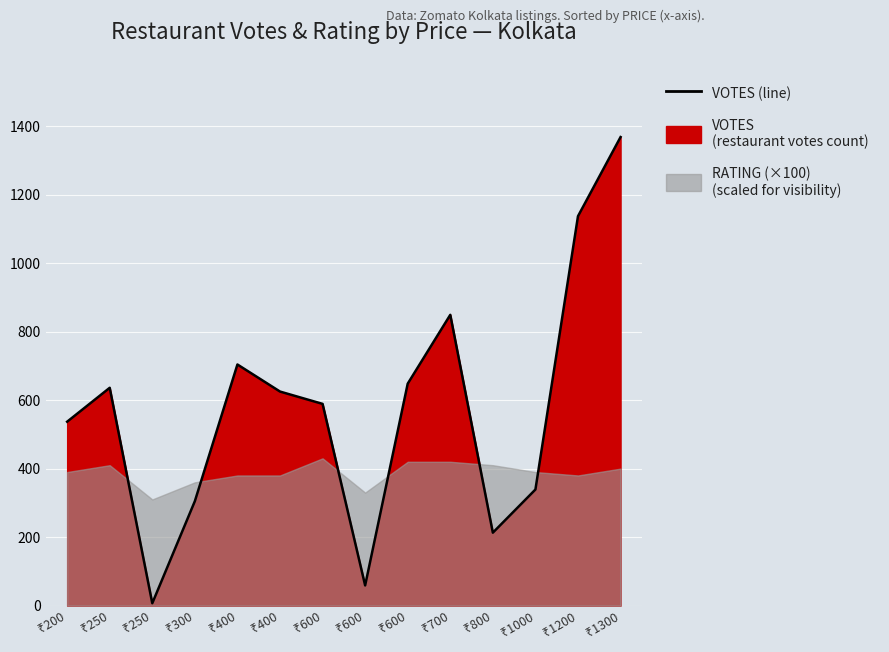

At which category does the data reach its first local valley?

₹250